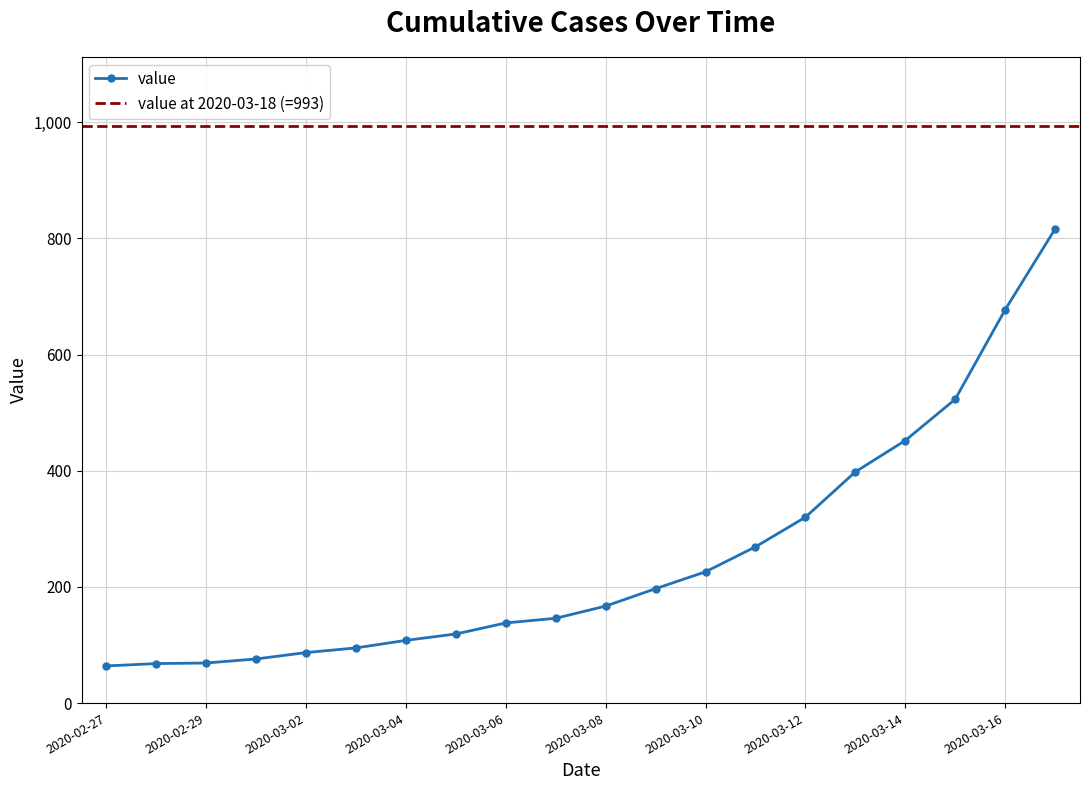

What position from the left is 2020-03-03?

6